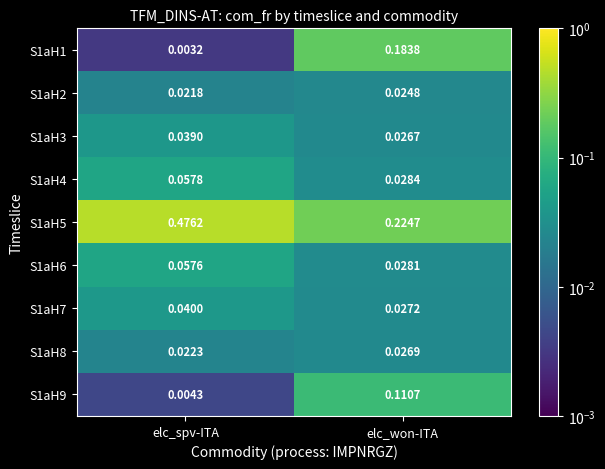

Which category has the highest value in the S1aH5 series?

elc_spv-ITA